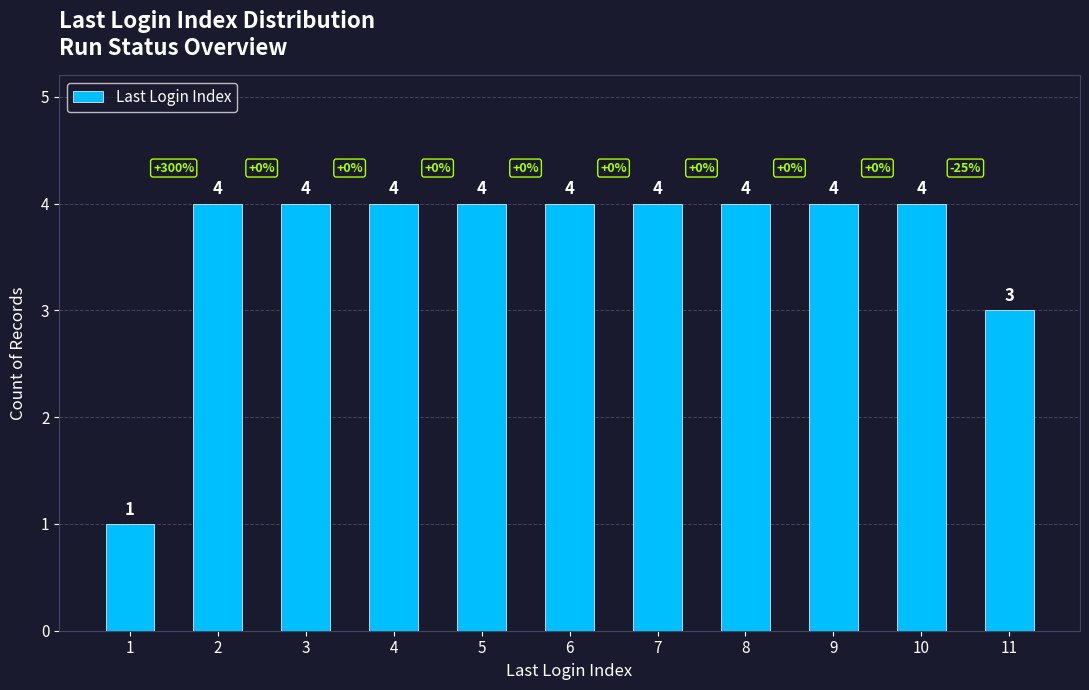

The value at 9 is 2. True or false?

False